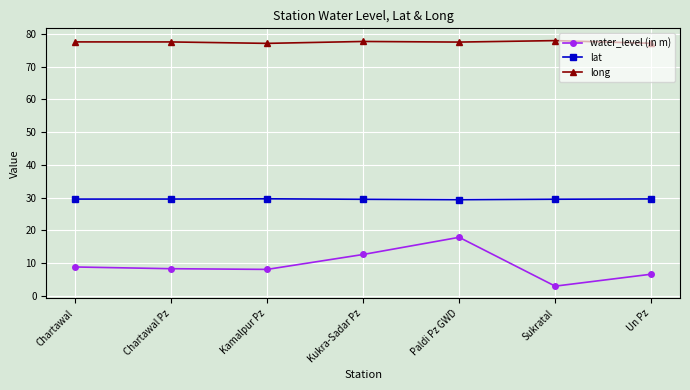

The long series shows 77.6 at Chartawal. True or false?

True